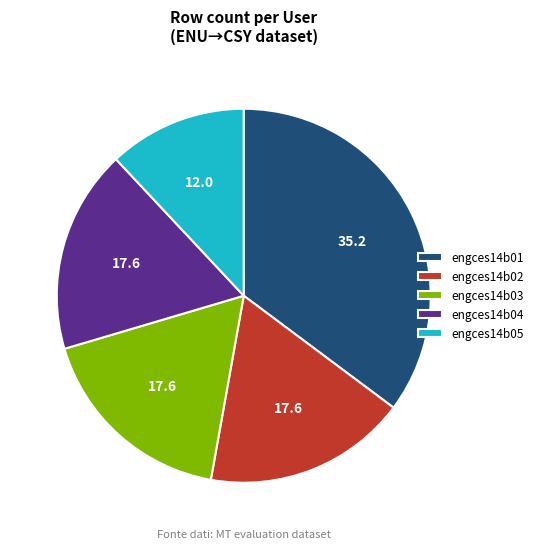

Is it true that engces14b04 is 23% of the pie?

False